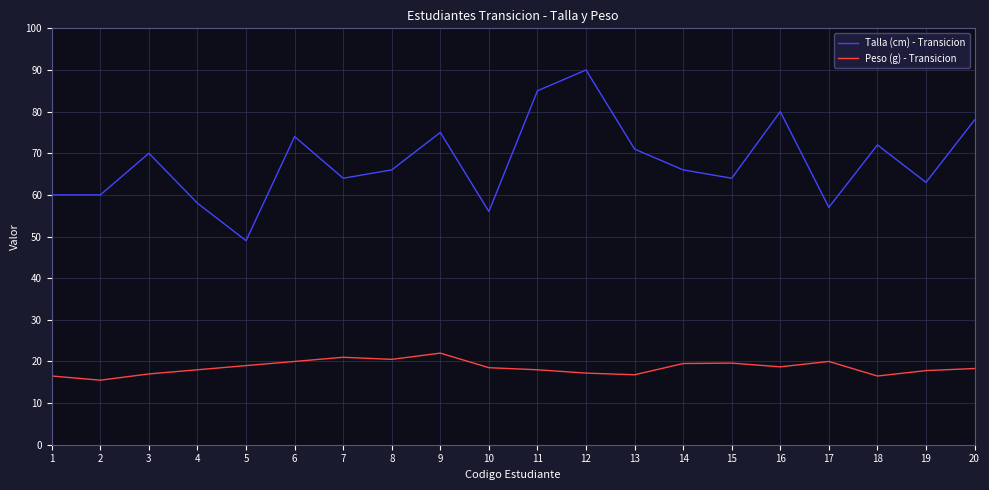

List the series in order of their overall mean, lowest first.

Peso (g) - Transicion, Talla (cm) - Transicion